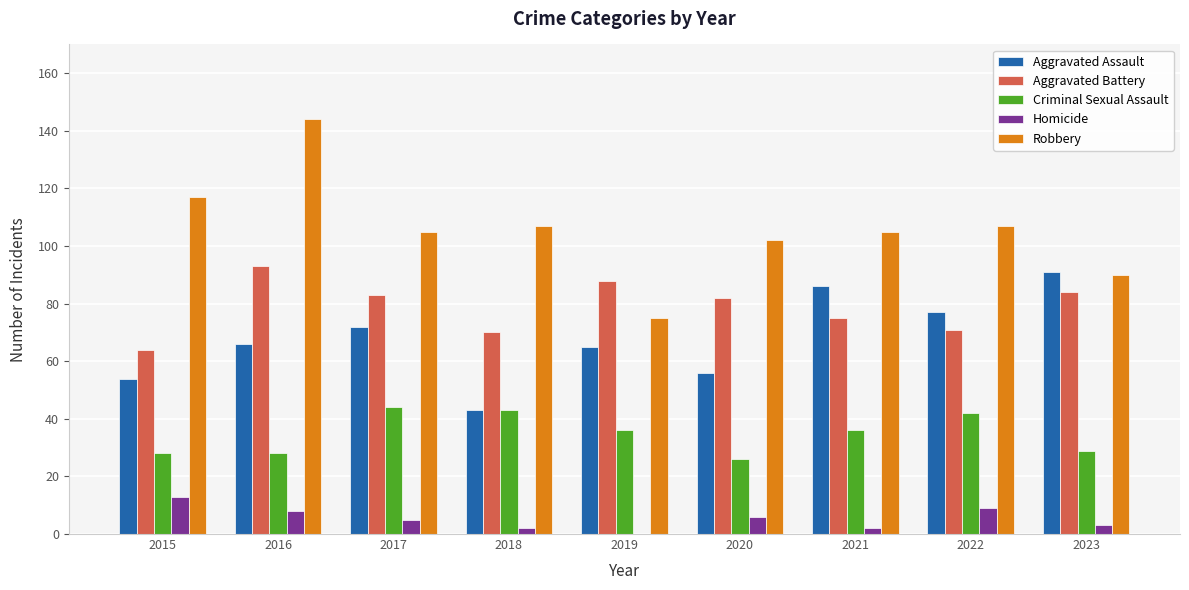

Where does the Aggravated Battery series first go above 82?

2016